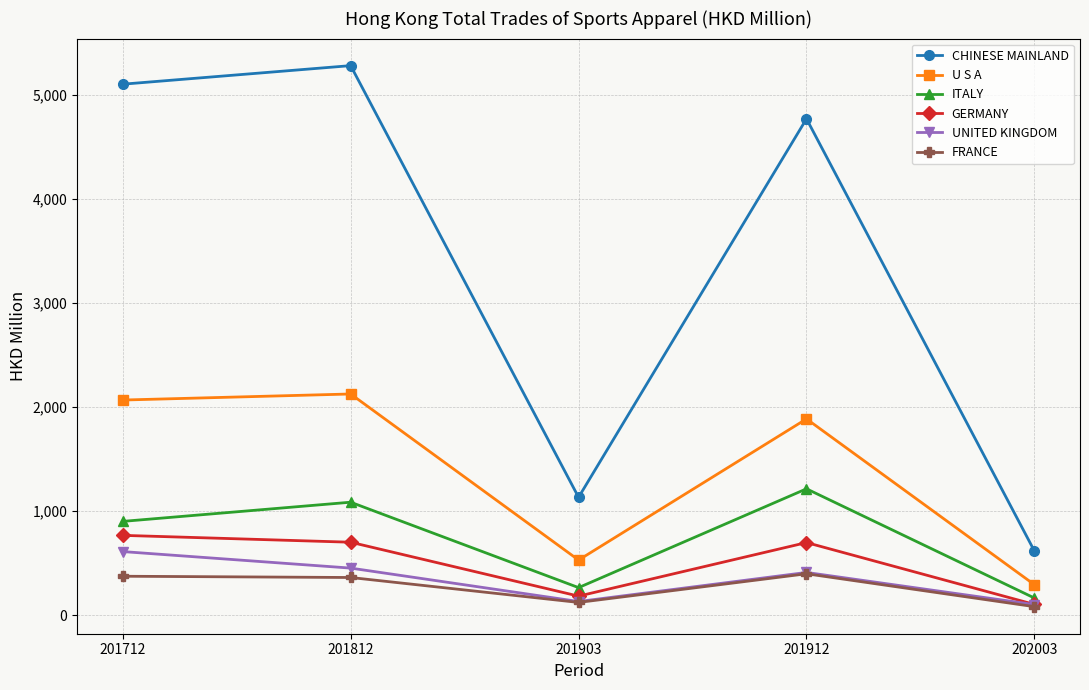

Which series has the largest total across all categories?

CHINESE MAINLAND